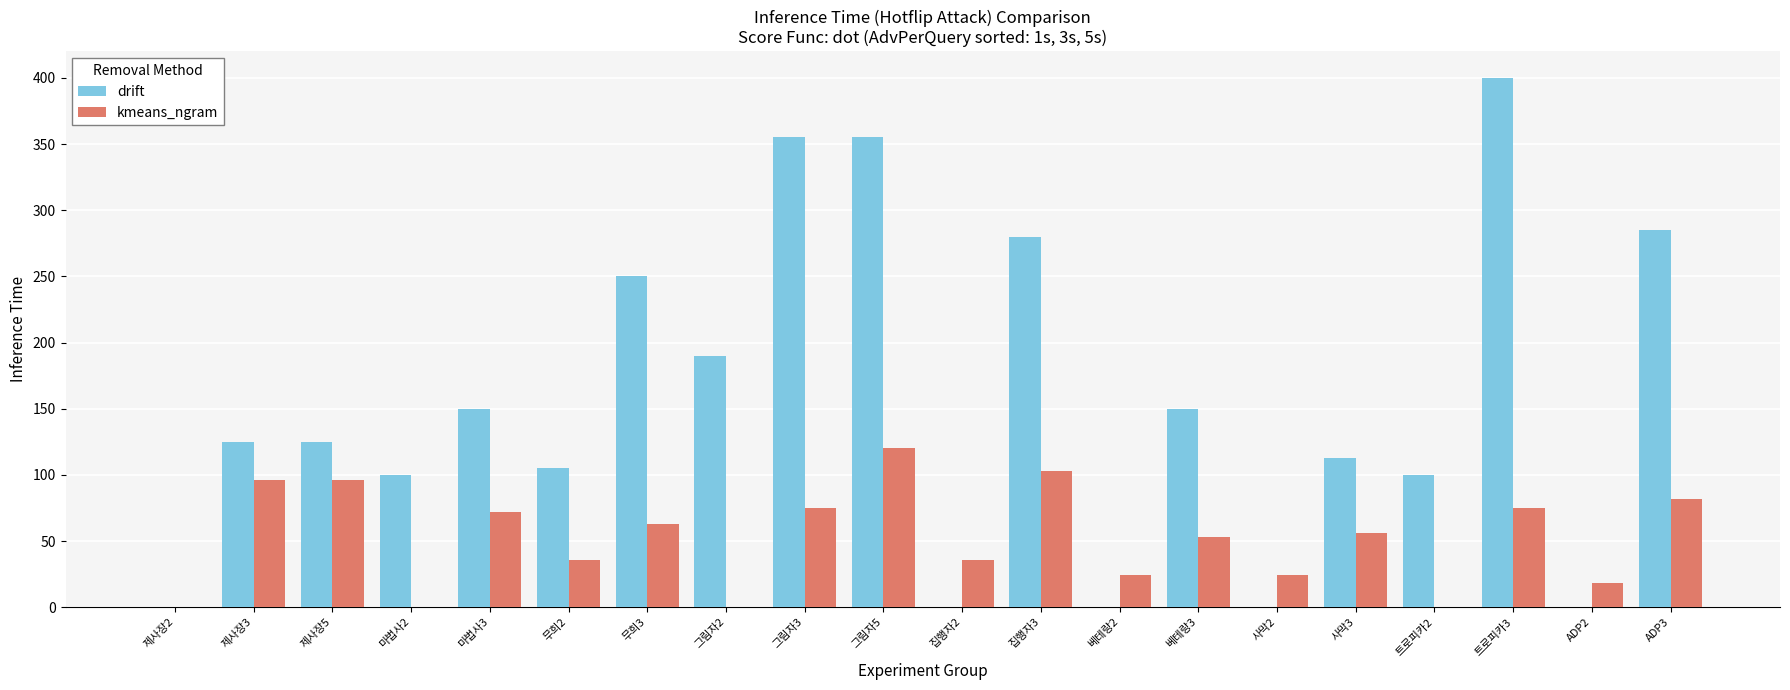

What is the spread (max minus min) of values at 제사장3?

29.0